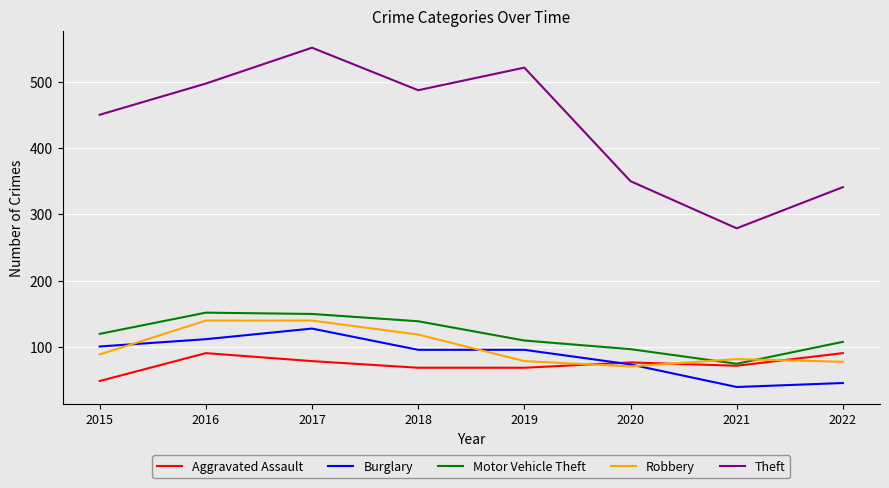

Rank the series at 2017 from lowest to highest value.

Aggravated Assault, Burglary, Robbery, Motor Vehicle Theft, Theft